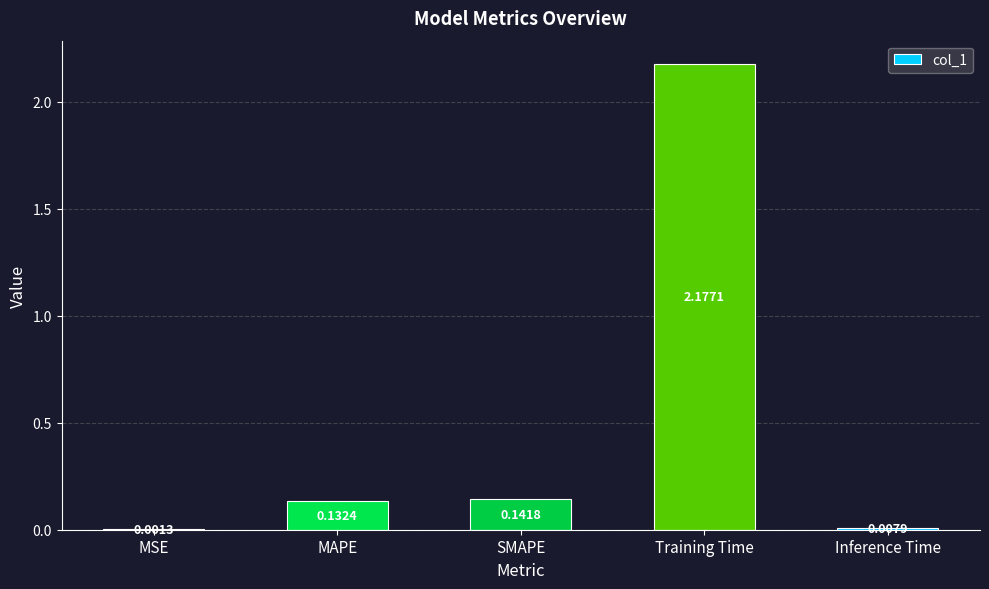

What is the change in value from SMAPE to Training Time?

+2.0